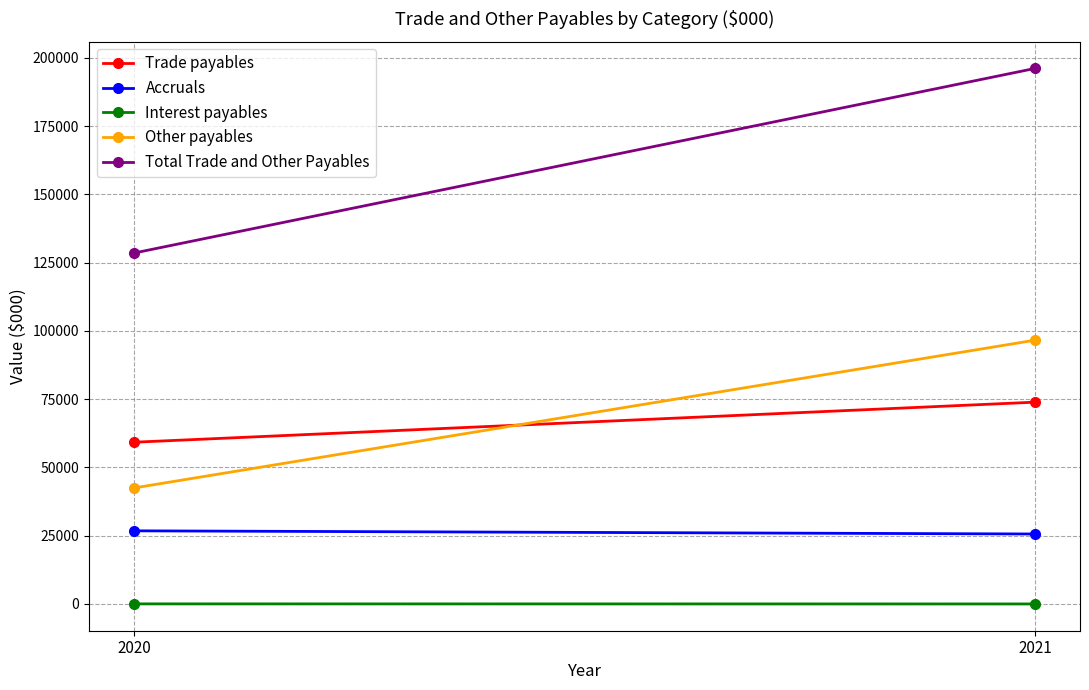

List the labels in order of Interest payables value, largest first.

2020, 2021